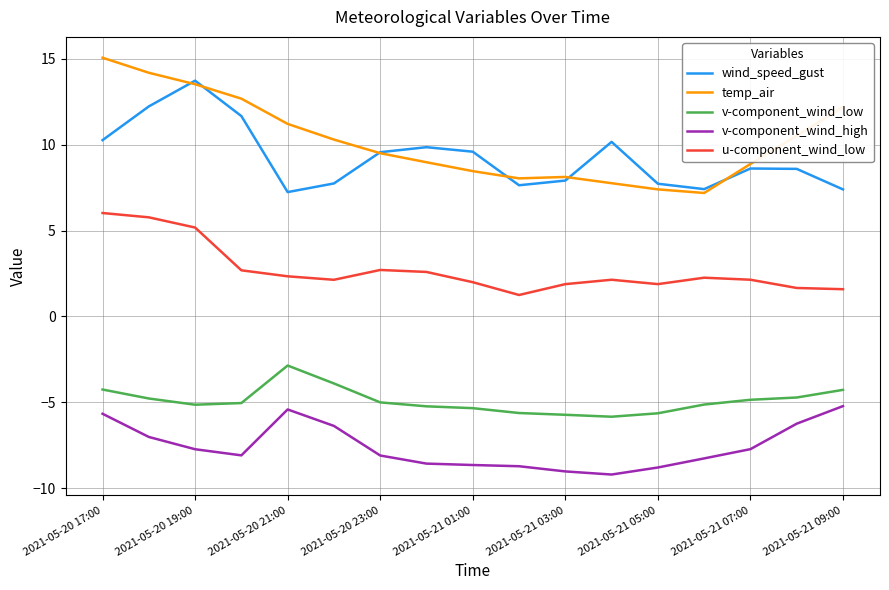

List the series in order of their peak value, highest first.

temp_air, wind_speed_gust, u-component_wind_low, v-component_wind_low, v-component_wind_high